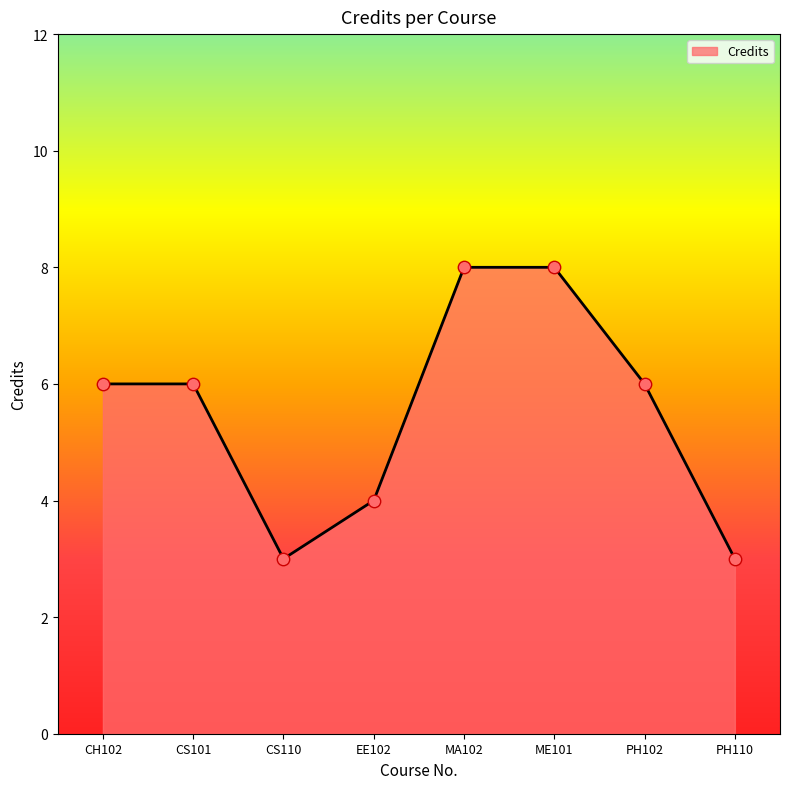

What is the change in value from PH102 to PH110?

-3